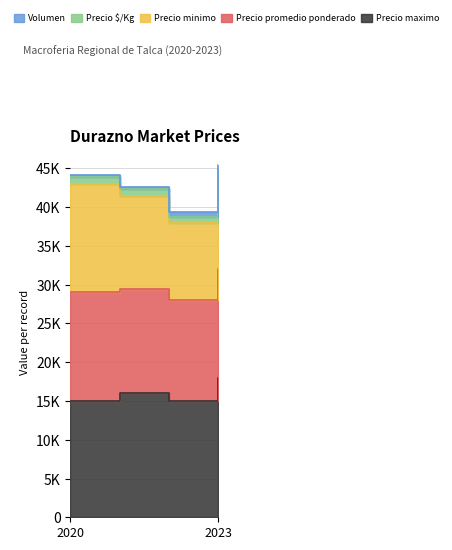

Which category has the highest value across all series?

2023